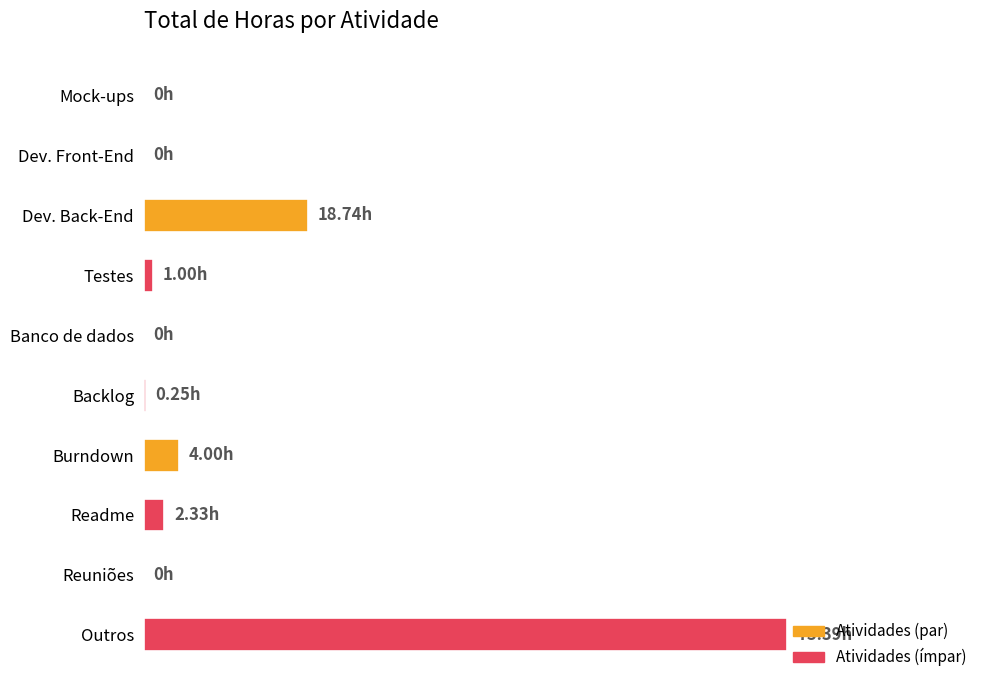

How many distinct data groups are displayed?

1